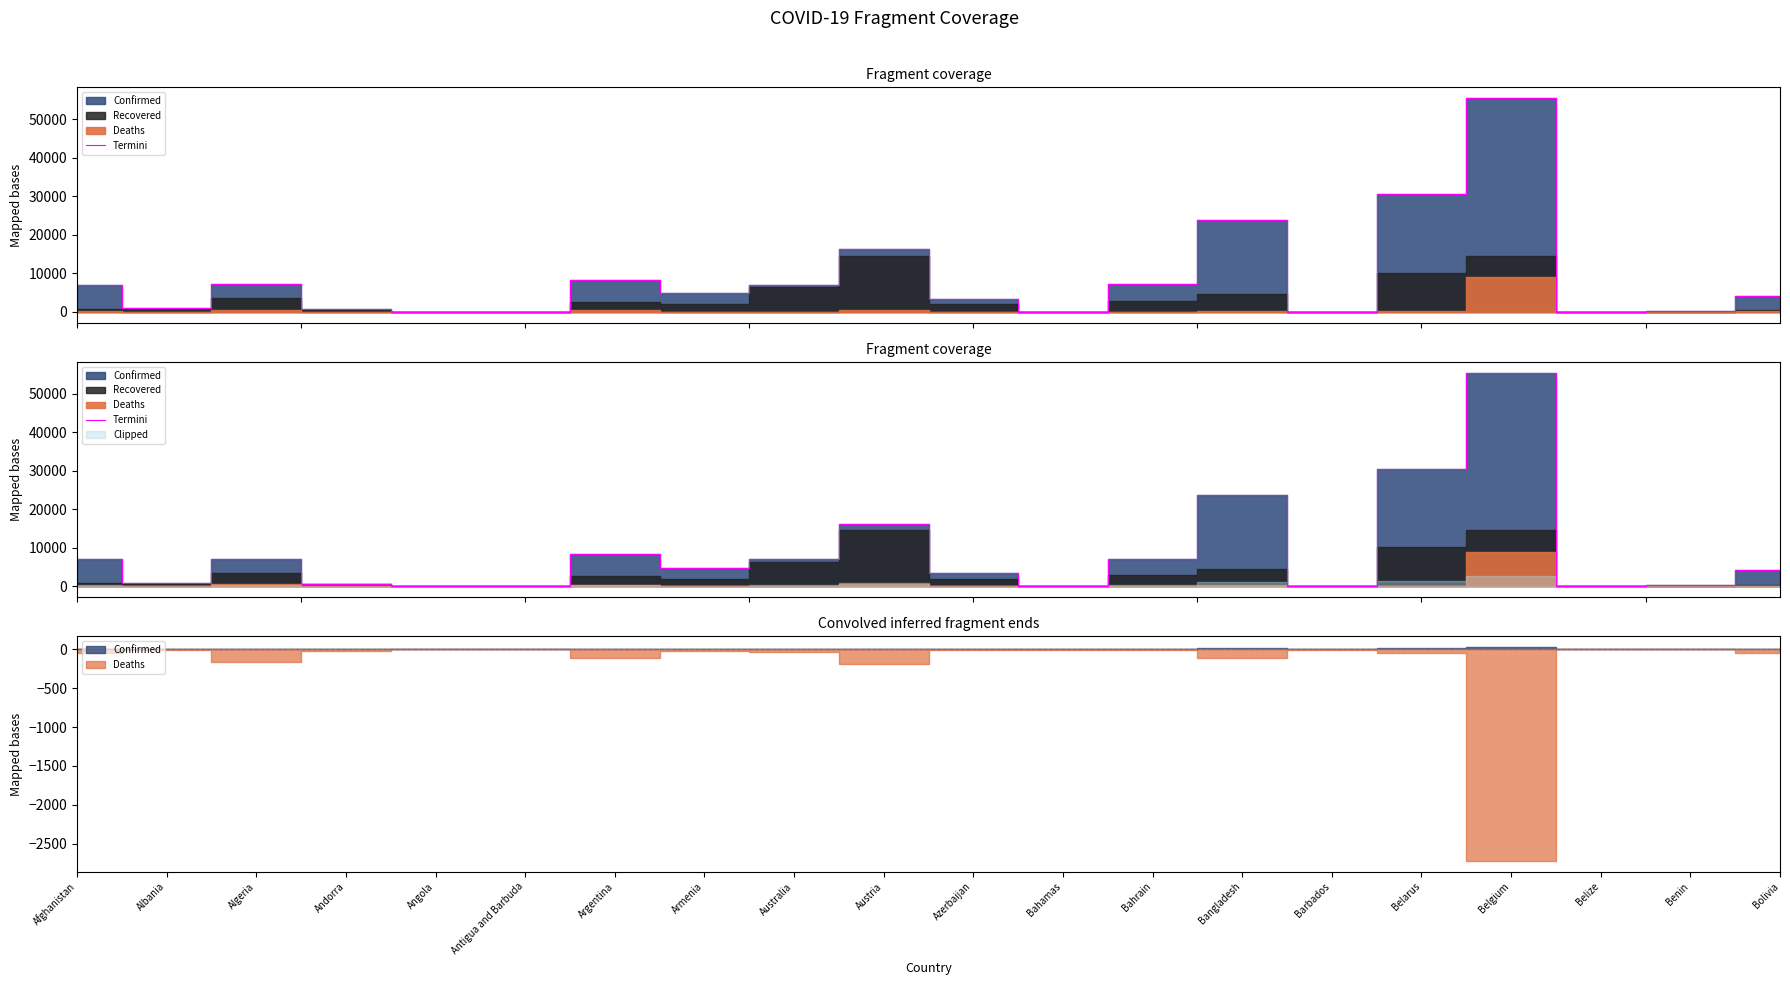

What is the value of the 14th point from the left?

23870